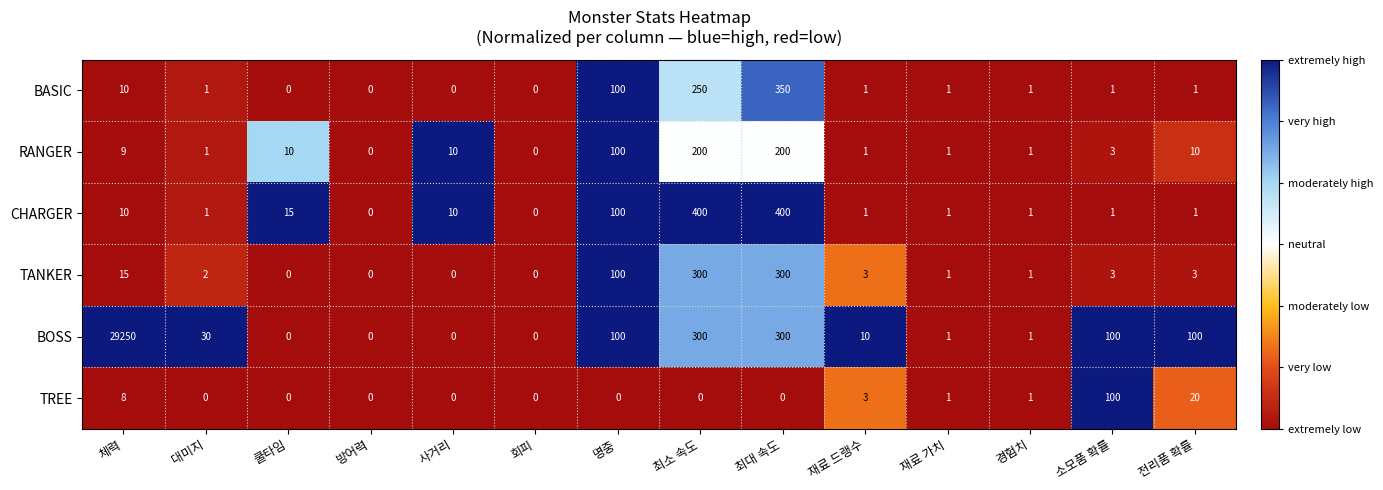

How many distinct data groups are displayed?

6